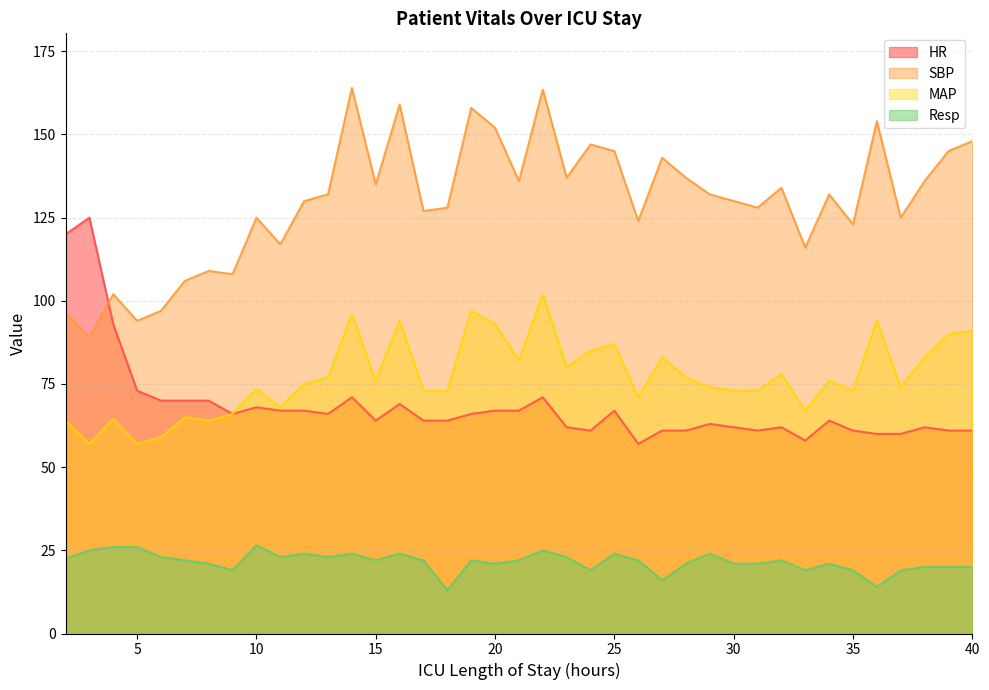

In Resp, how many points are higher than both neighbors (excluding endpoints)?

10